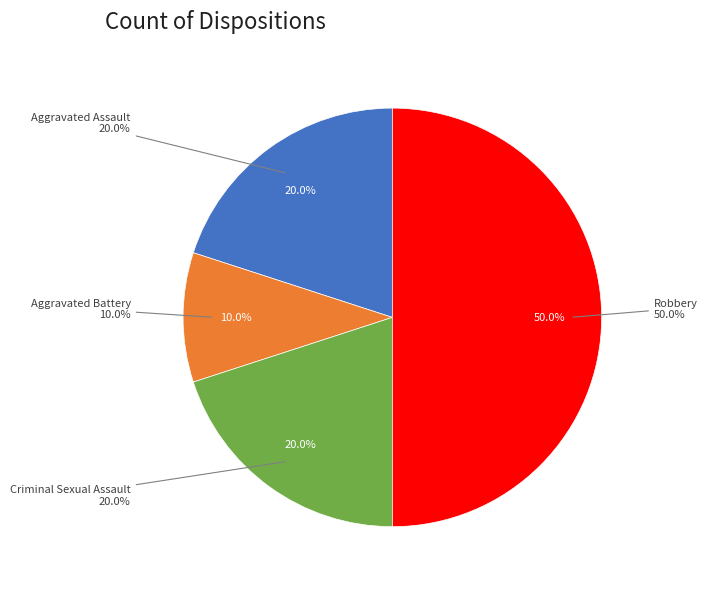

To the nearest percent, what is the combined percentage of Aggravated Battery and Aggravated Assault?

30%